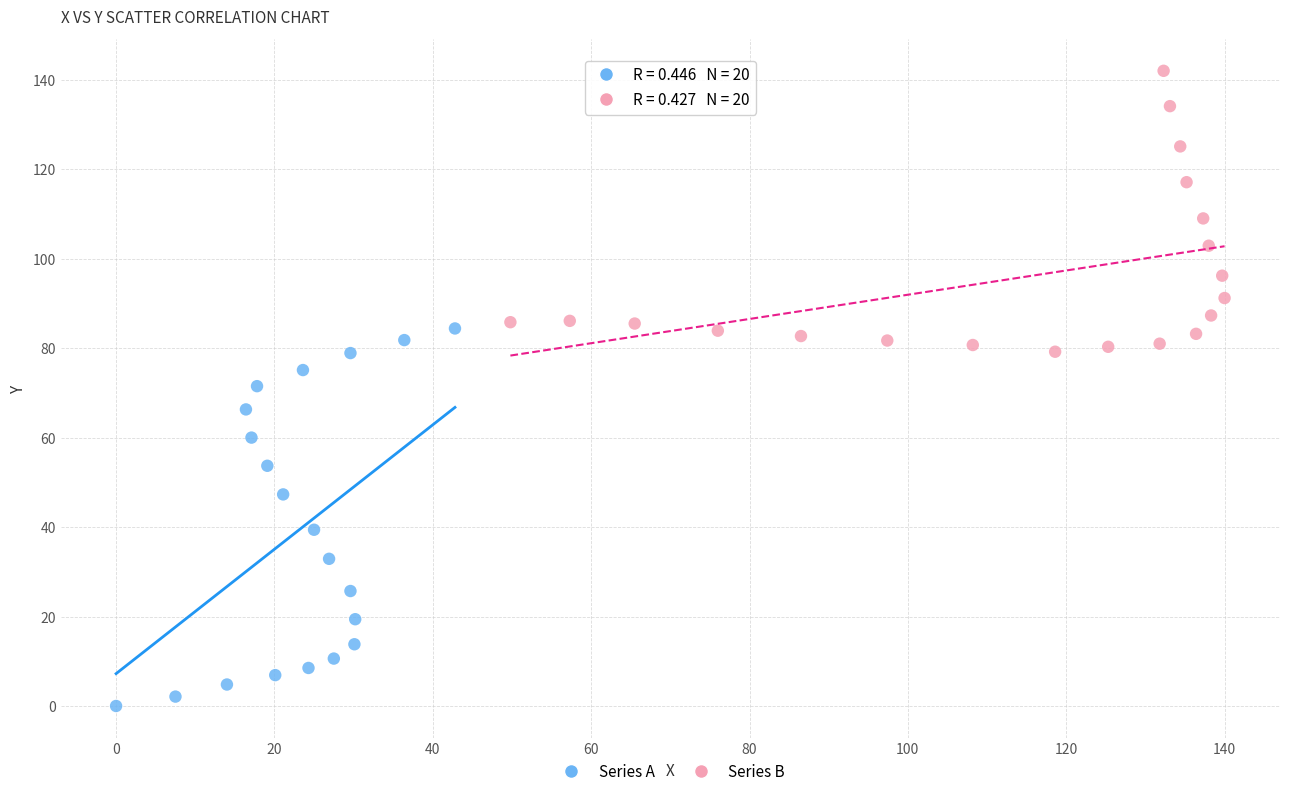

Which series reaches the minimum Y coordinate?

Series A